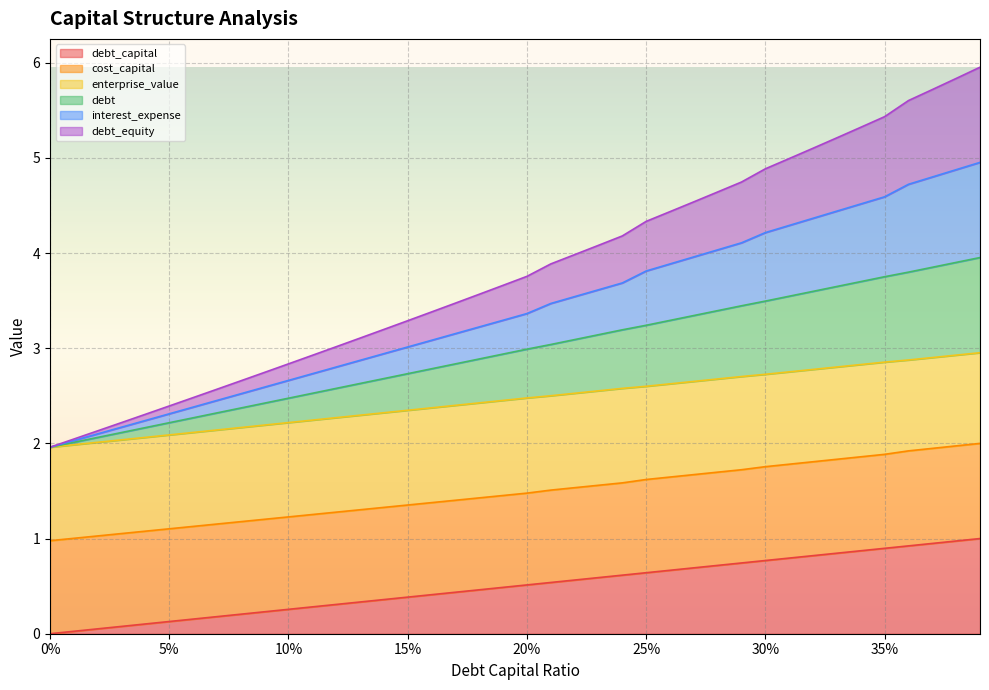

What are all the series names shown in the legend?

debt_capital, cost_capital, enterprise_value, debt, interest_expense, debt_equity